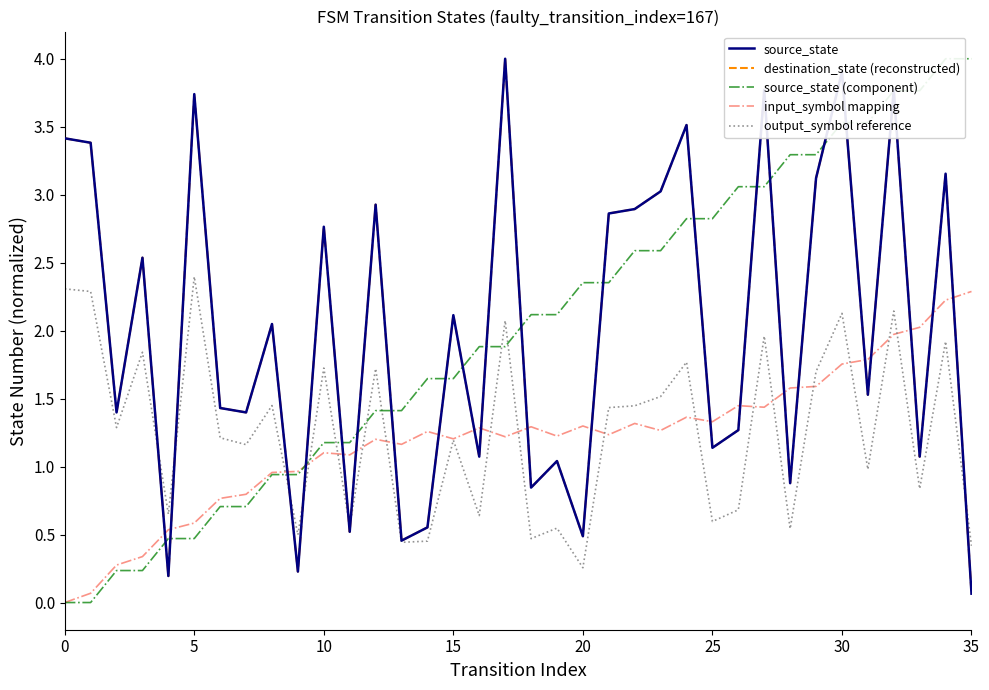

At which label is source_state closest to 2?

8